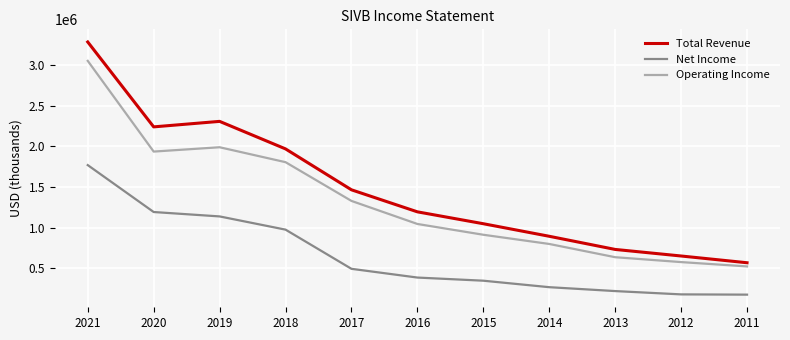

How many values in the Operating Income series are below 1043800?

5